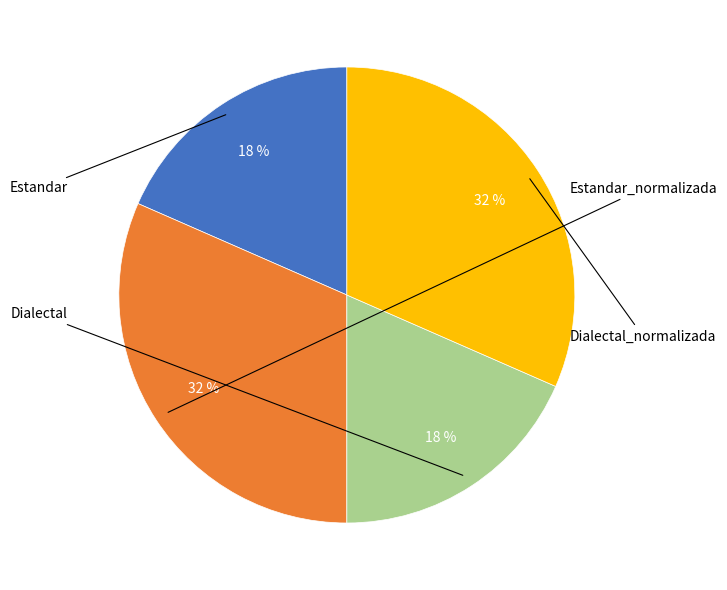

Is the sum of Estandar and Dialectal_normalizada greater than half?

No